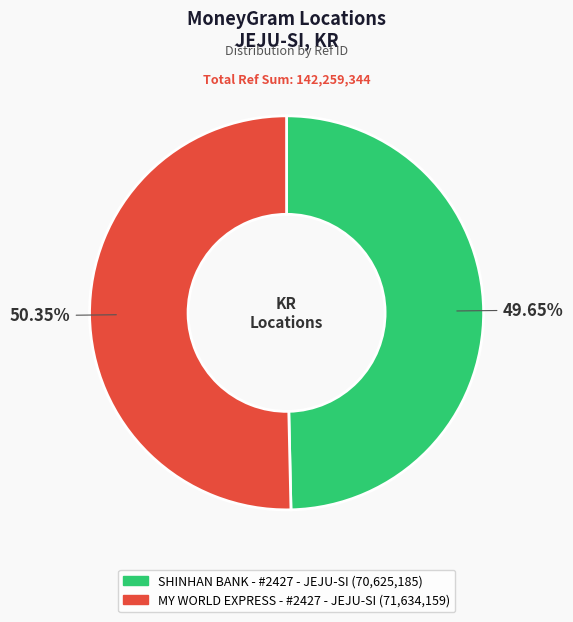

How much of the chart is everything except SHINHAN BANK - #2427 - JEJU-SI?

50.4%